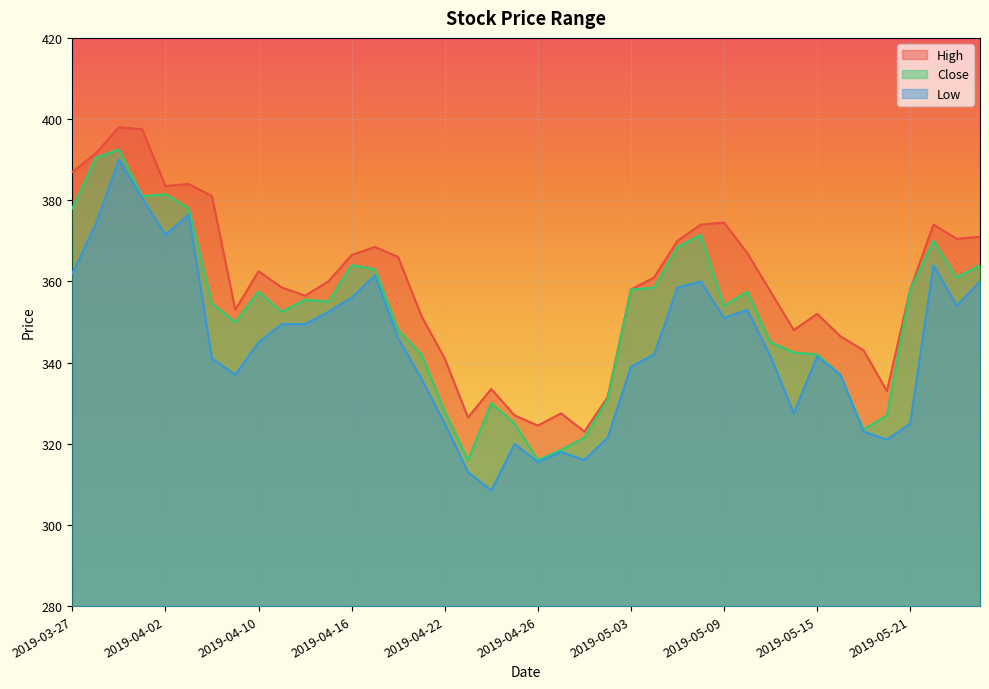

How many data points does each series have?

40